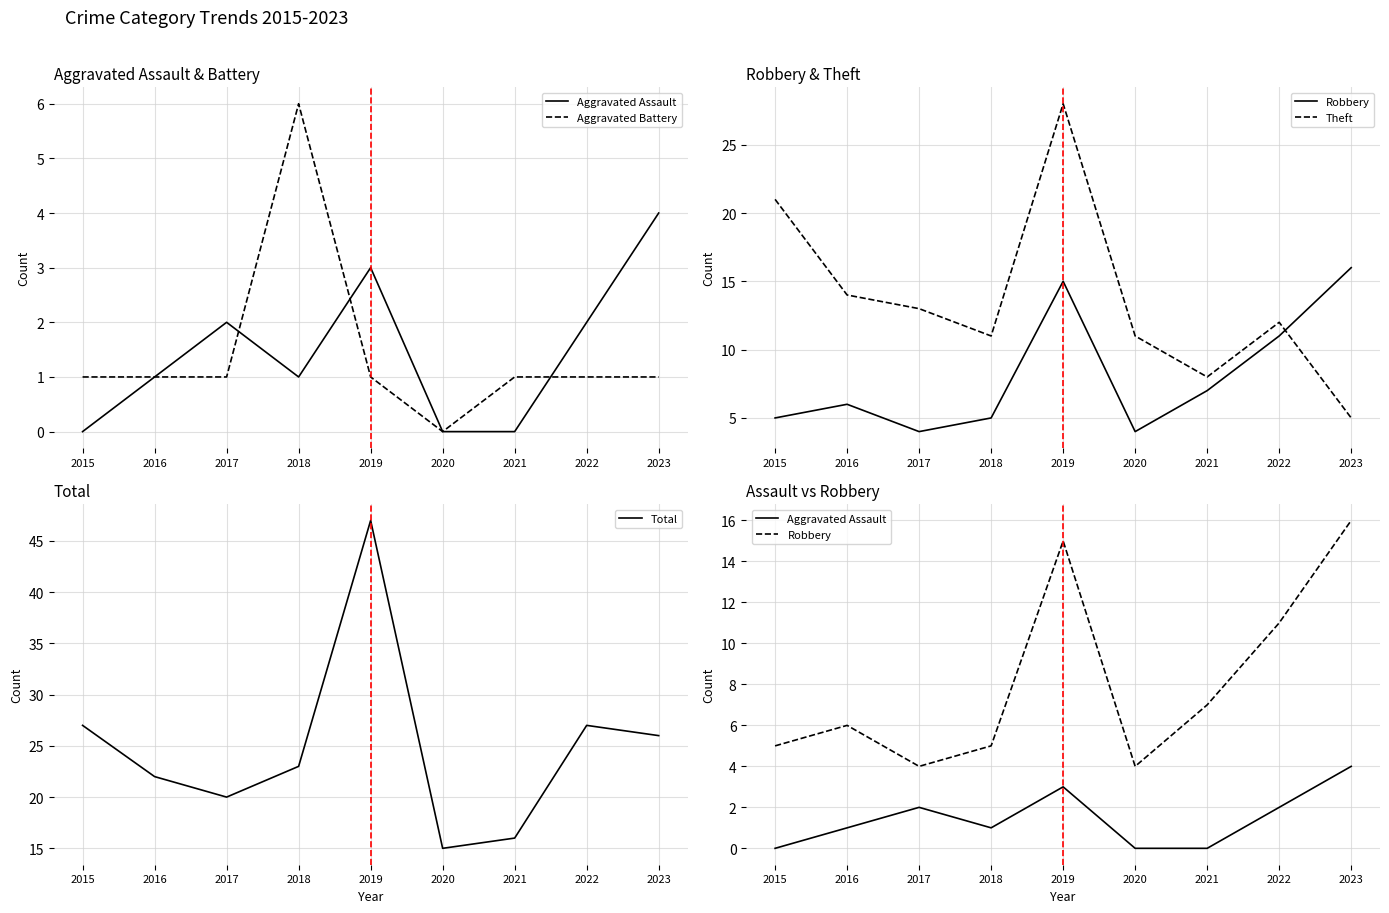

How many intersections are there between Robbery and Aggravated Battery?

2